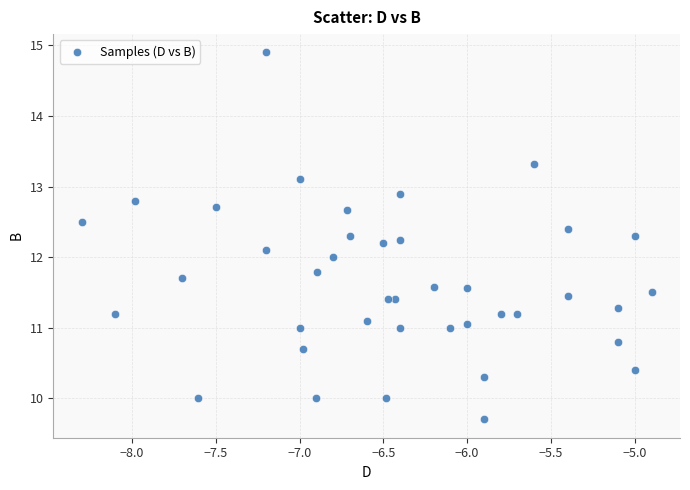

What is the range of X values (max minus min)?

3.4